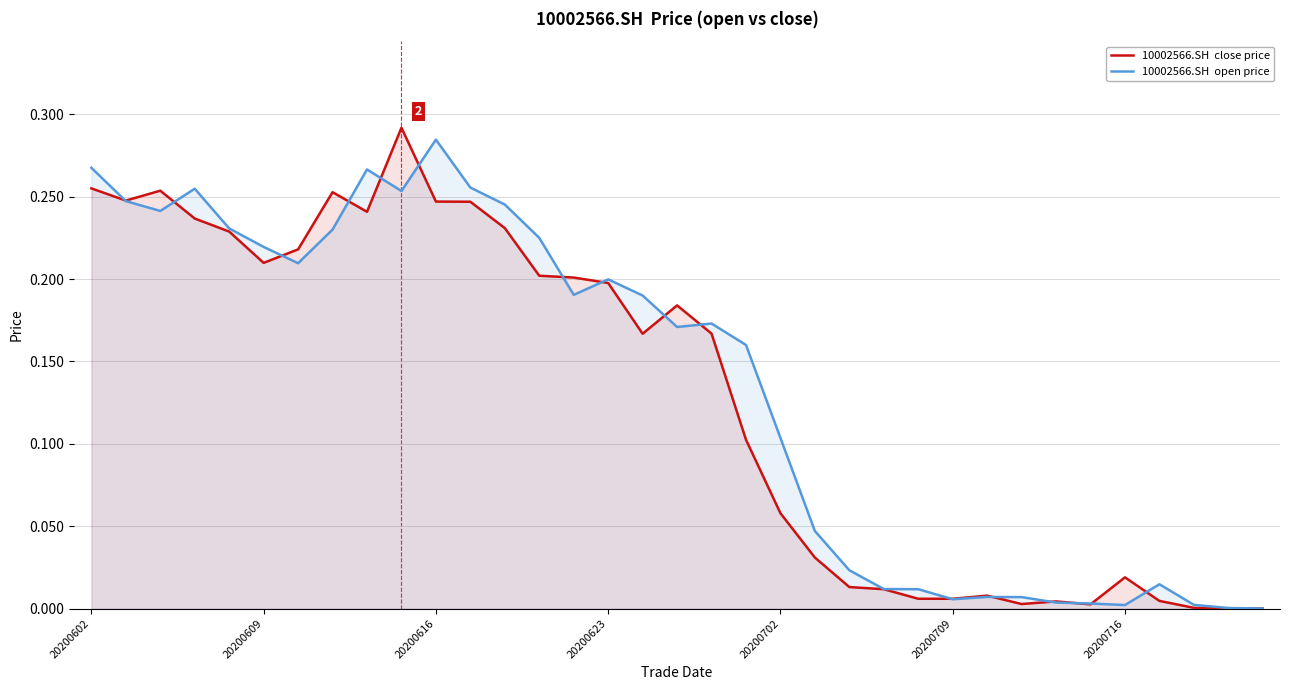

What are all the series names shown in the legend?

10002566.SH  close price, 10002566.SH  open price